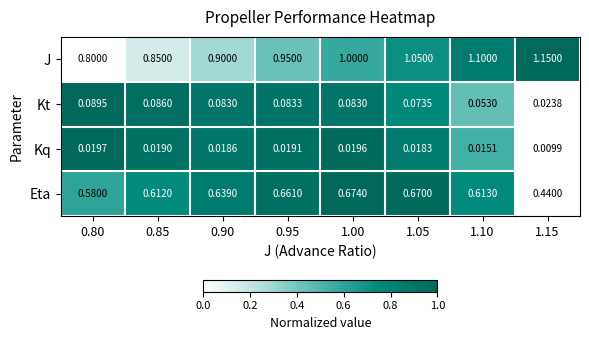

How many data points does each series have?

8